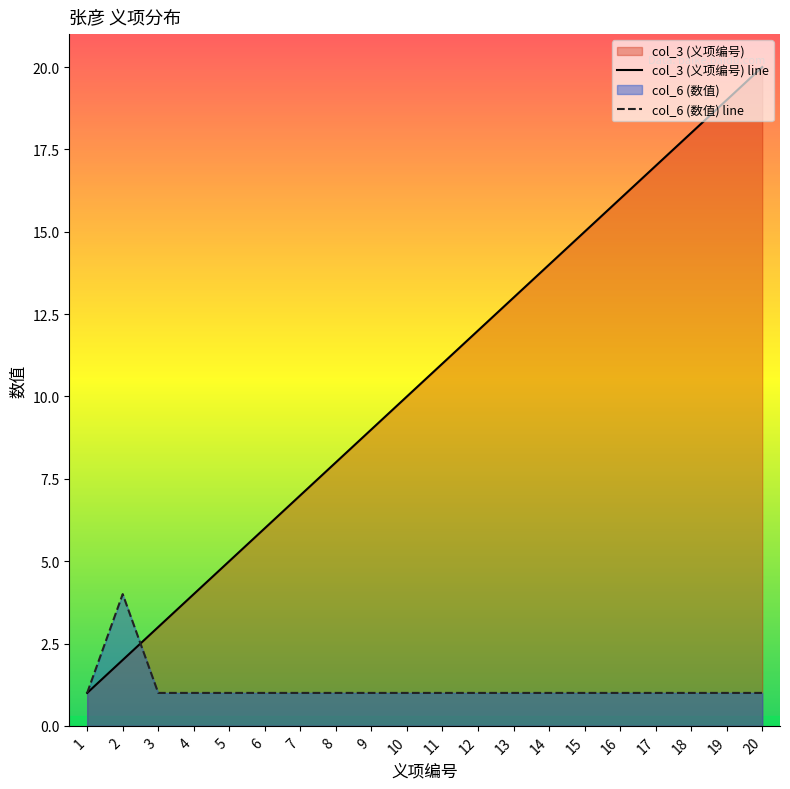

What is the highest value of the col_6 (数值) series?

4